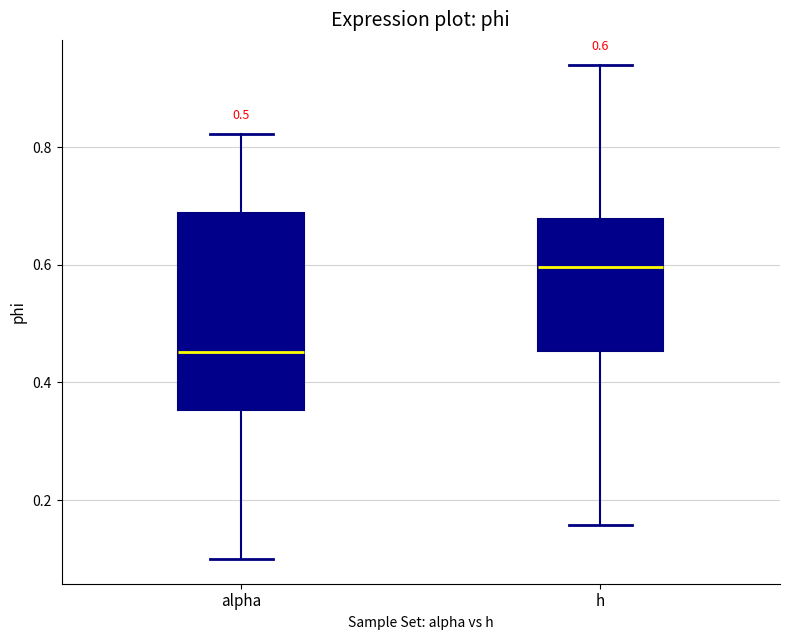

Which box's median line is the highest?

h